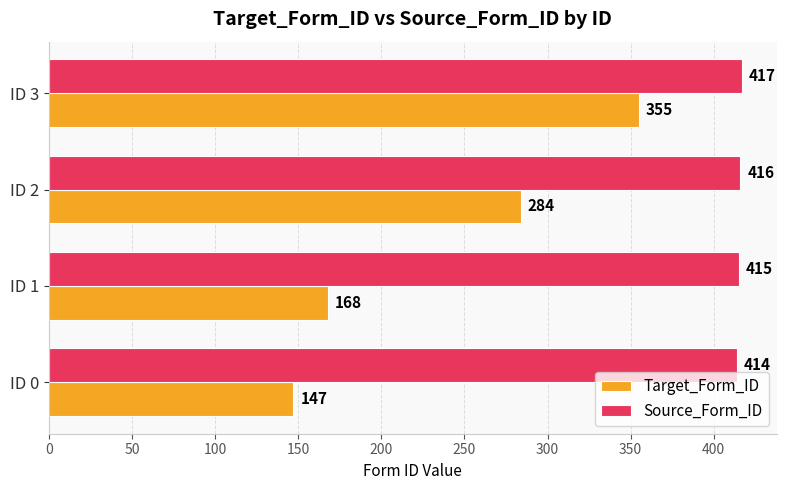

The Target_Form_ID series shows 147 at ID 0. True or false?

True